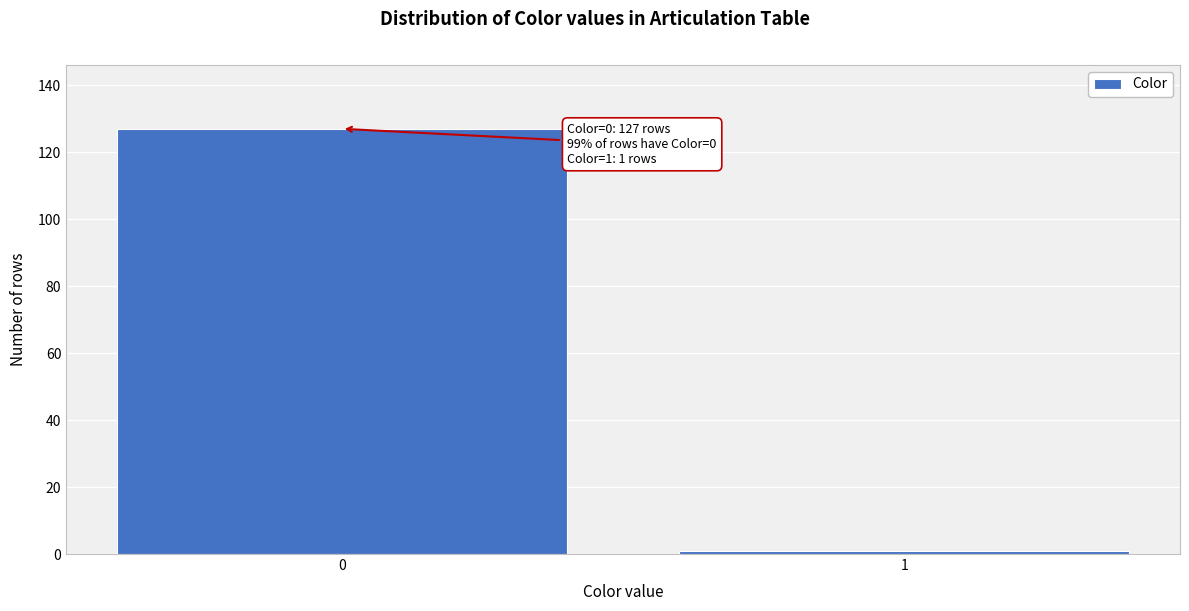

Reading left to right, extract all data points from this chart.

0=127	1=1